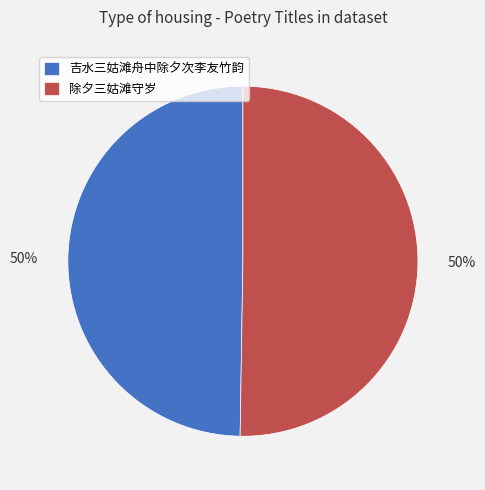

To the nearest percent, what is the average slice percentage?

50%